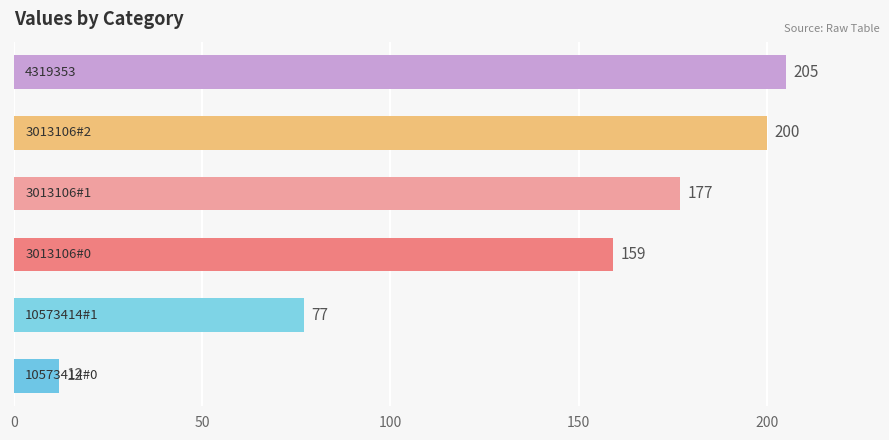

What is the average value?

138